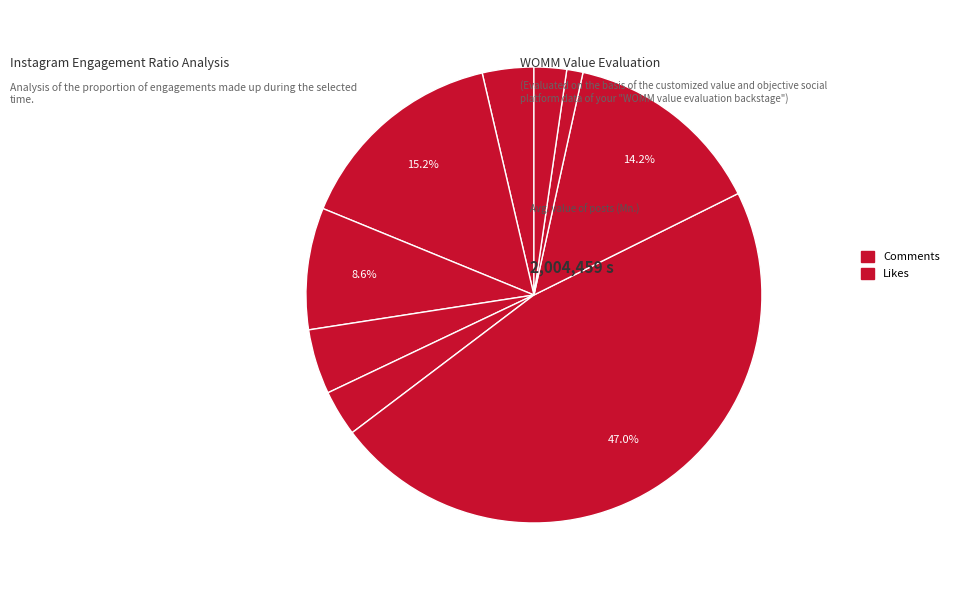

Count the number of slices in the pie.

9